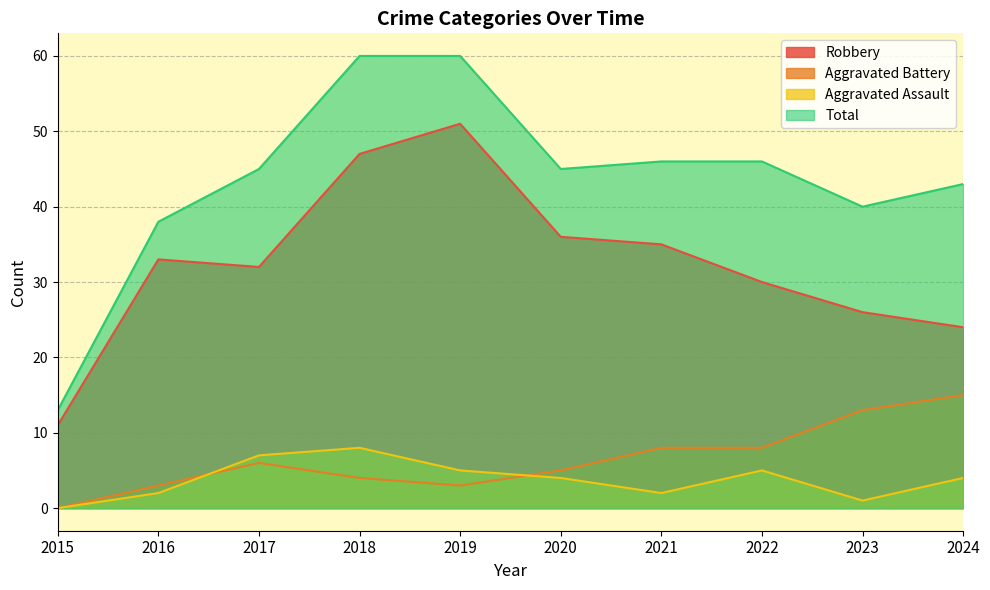

At which category is the sum across all series the highest?

2018